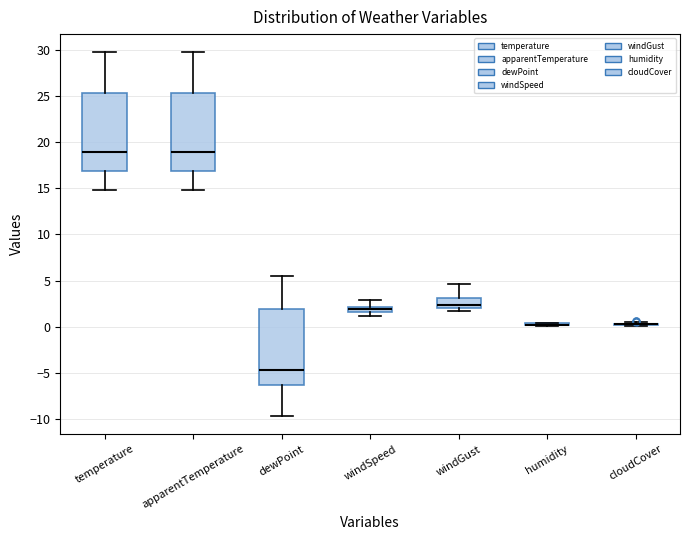

Where does the upper whisker of the box for windGust end on the y-axis? The values are not printed on the chart, so give them approximately, as read against the axis.

4.5